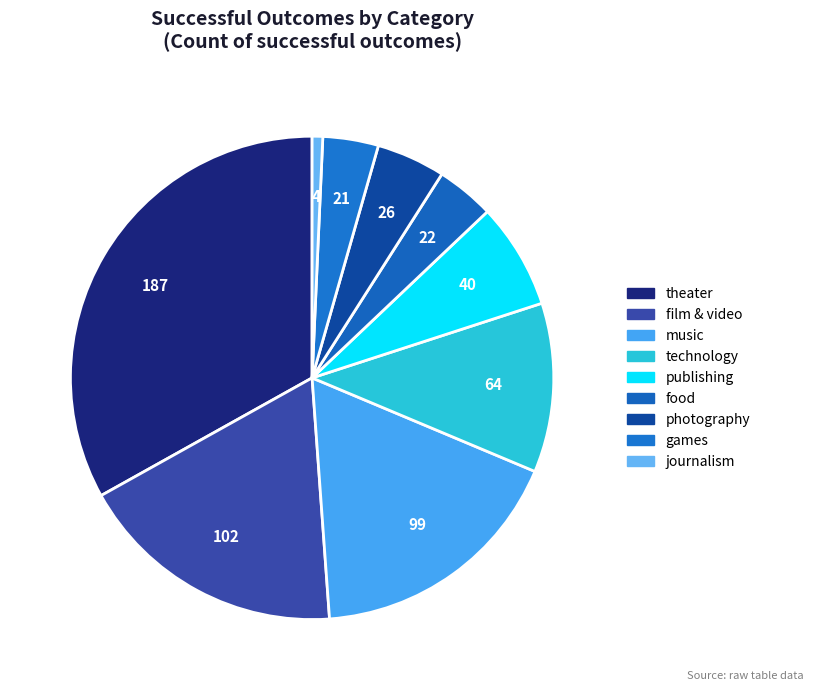

Count the number of slices in the pie.

9